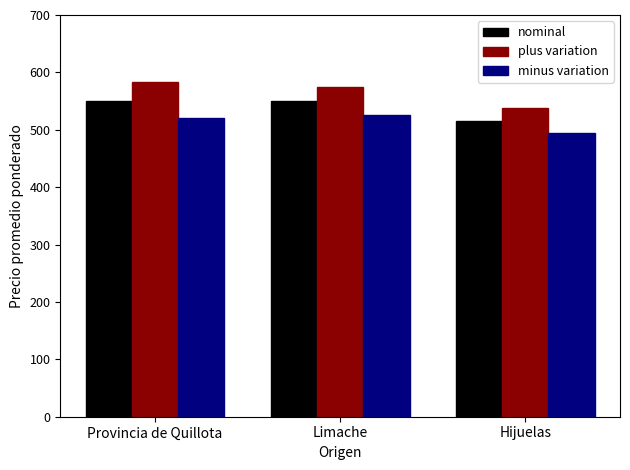

How many bars are there in each group?

3